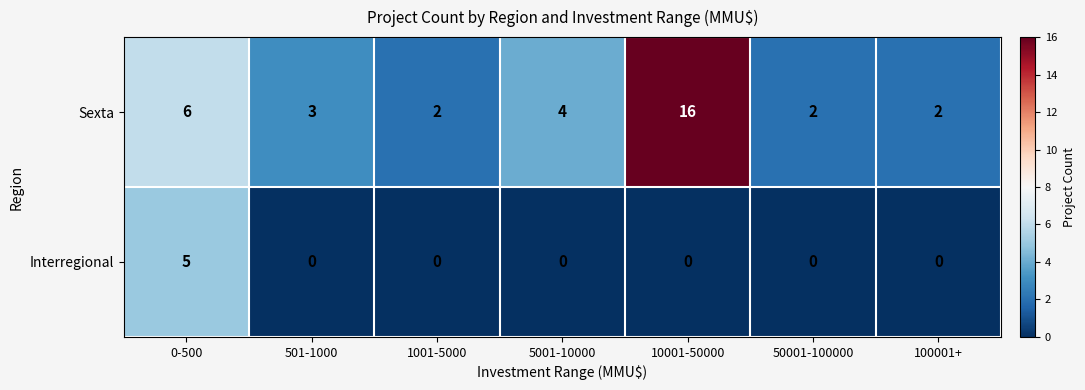

At which label does Sexta first exceed 3?

0-500